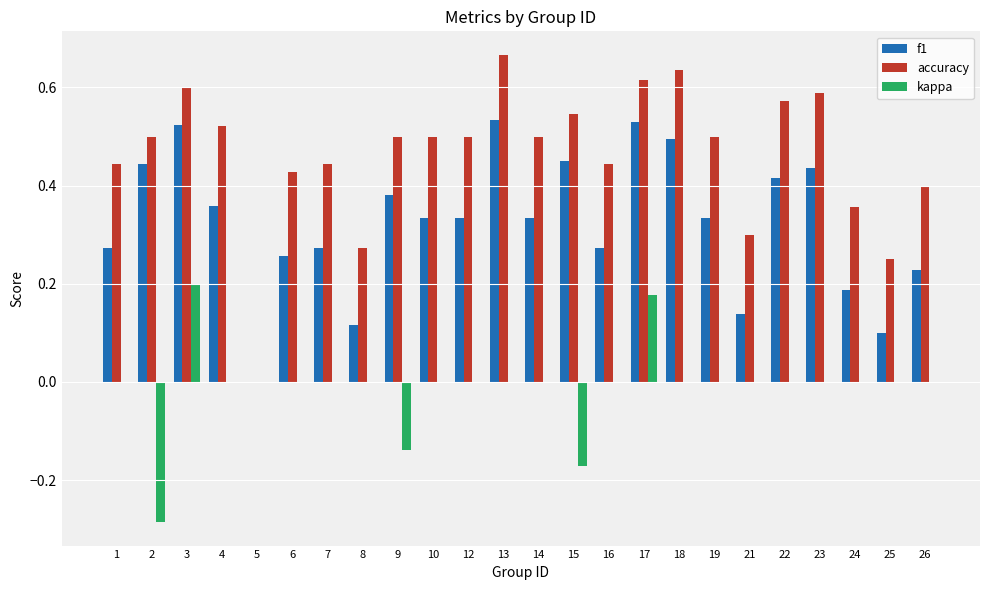

What are all the series names shown in the legend?

f1, accuracy, kappa